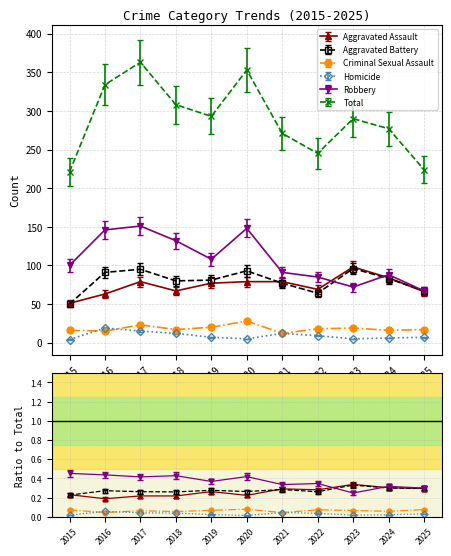

List the labels in order of Criminal Sexual Assault value, largest first.

2020, 2017, 2019, 2023, 2022, 2018, 2025, 2015, 2024, 2016, 2021